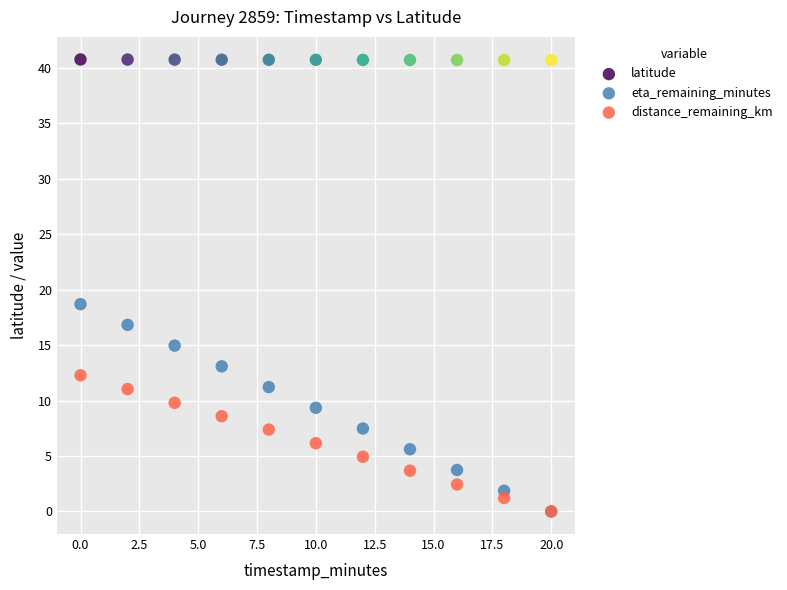

What are all the series names shown in the legend?

latitude, eta_remaining_minutes, distance_remaining_km